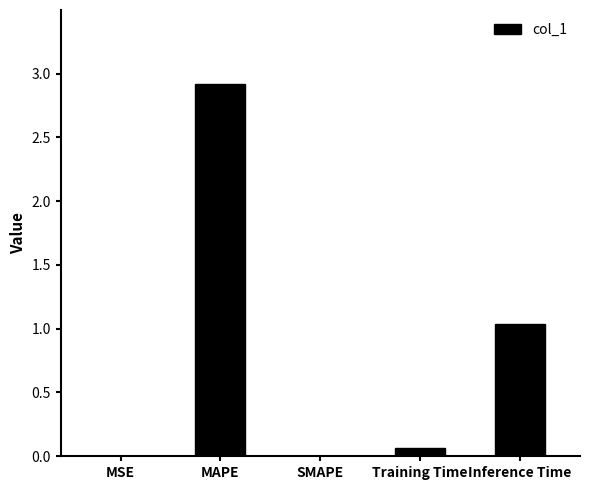

What is the greatest value displayed?

2.9